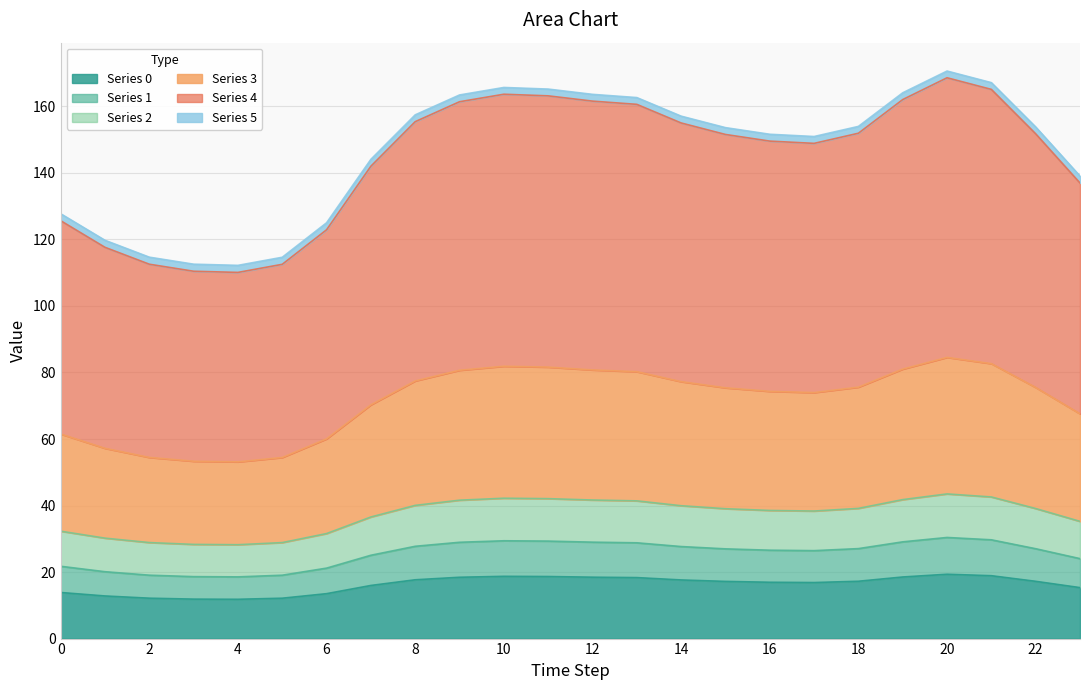

What is the difference between the 2 values at 4 and 18?

41.8